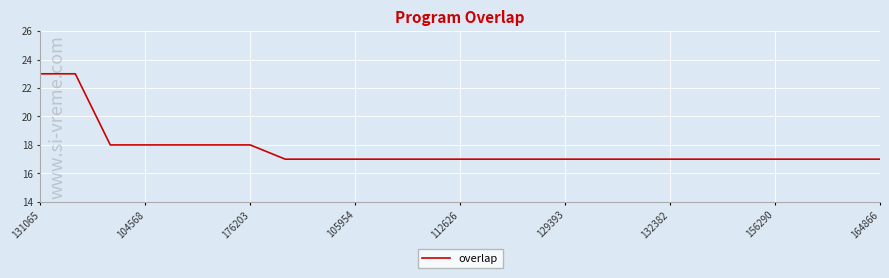

What is the maximum value shown in the chart?

23